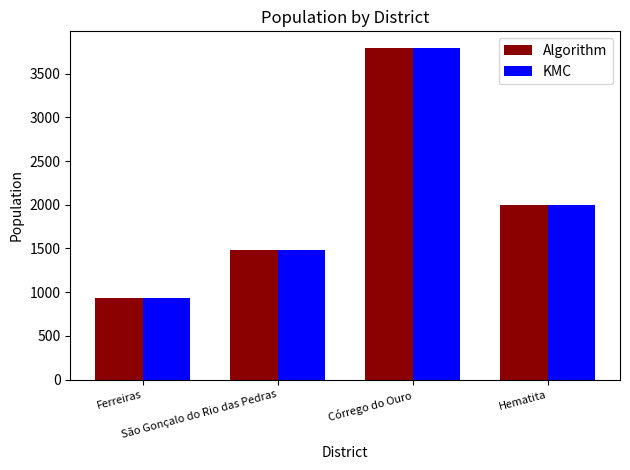

What is the maximum value shown in the chart?

3794